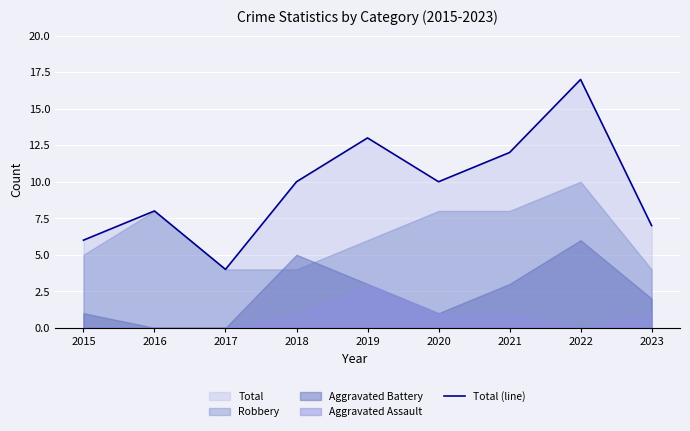

Which category has the lowest value across all series?

2017